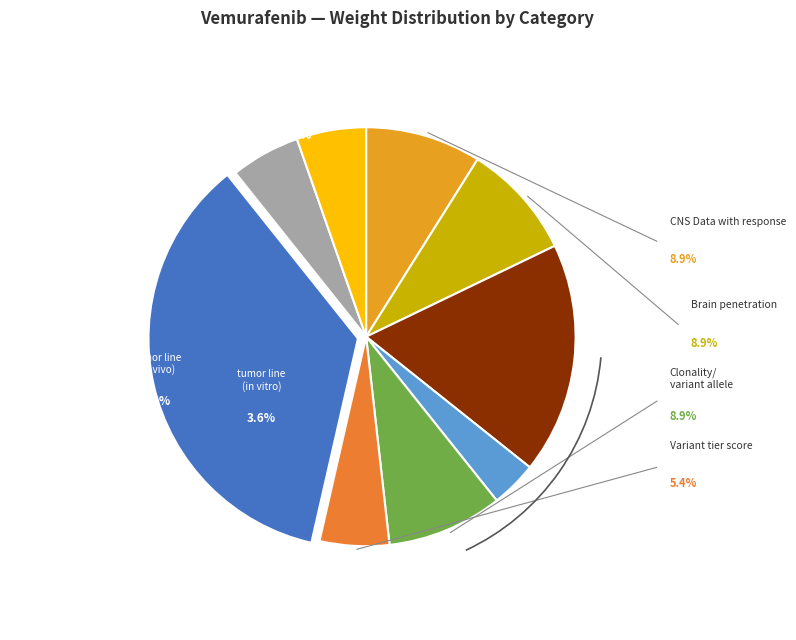

What is the smallest slice in the pie chart?

tumor line /preclinical data (in vitro)